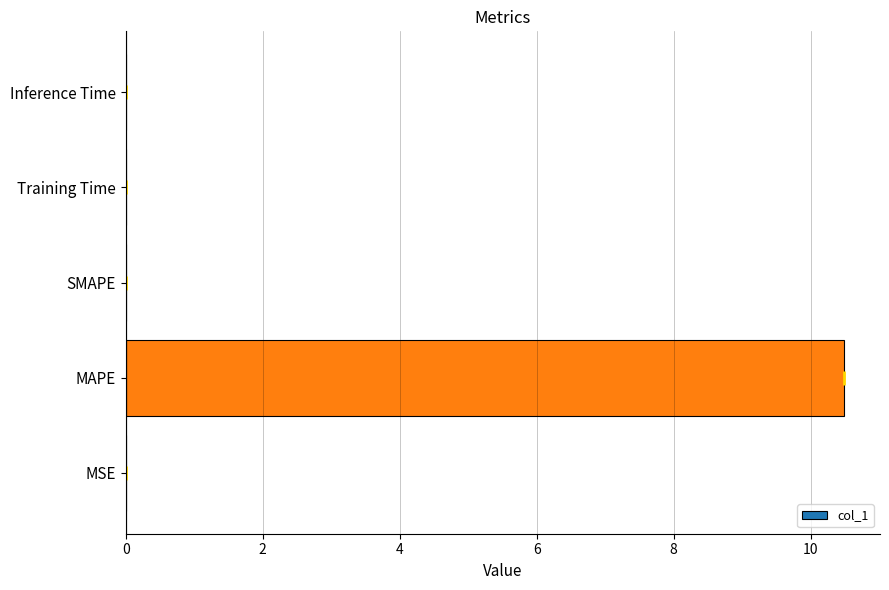

Count the number of data series in this chart.

1